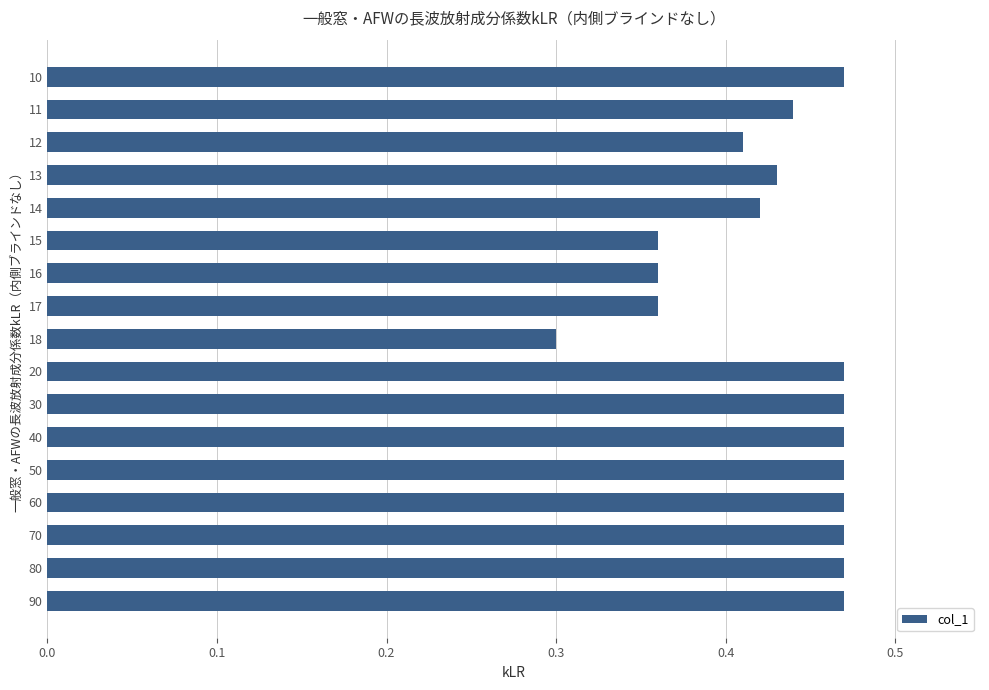

What is the sum of the values at 90 and 12?

0.9